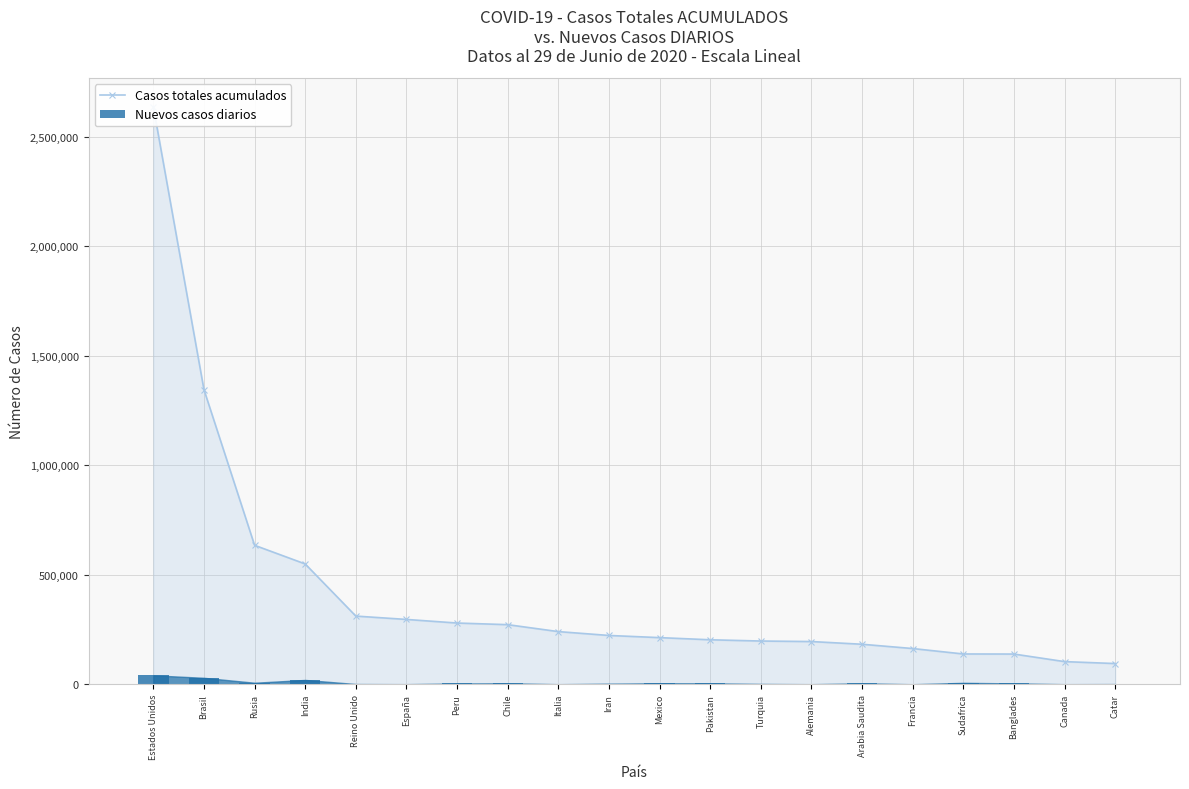

Is the value of Casos totales acumulados at Iran greater than the value of Nuevos casos diarios at Iran?

Yes